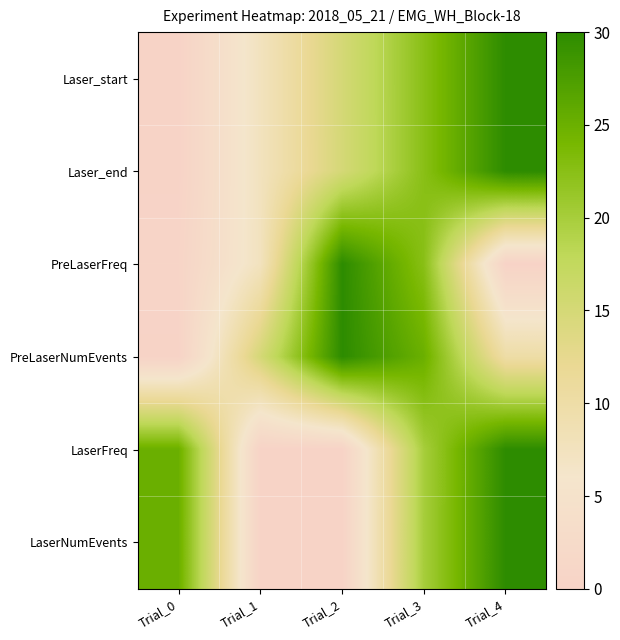

What is the maximum value shown in the chart?

30.0